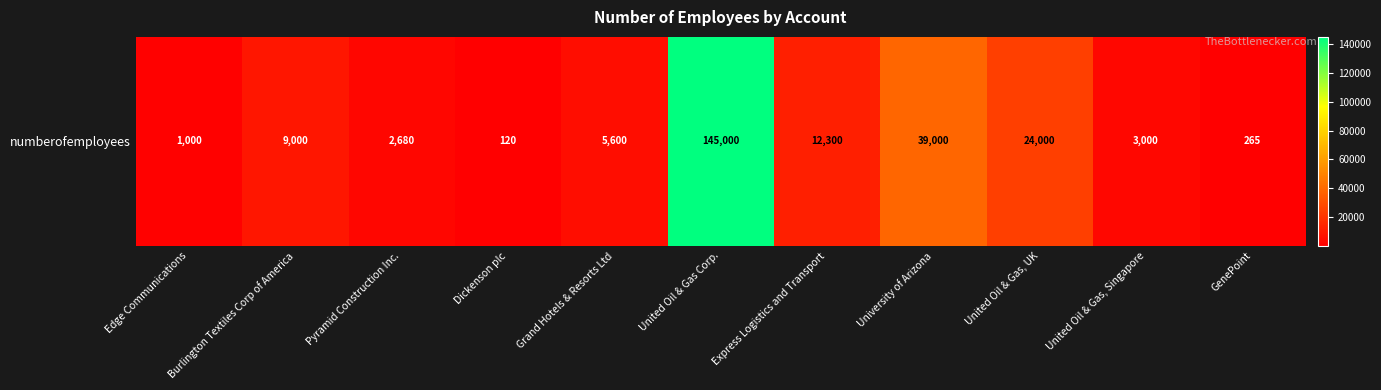

Reading left to right, transcribe all the data shown in this chart.

Edge Communications=1000	Burlington Textiles Corp of America=9000	Pyramid Construction Inc.=2680	Dickenson plc=120	Grand Hotels & Resorts Ltd=5600	United Oil & Gas Corp.=145000	Express Logistics and Transport=12300	University of Arizona=39000	United Oil & Gas, UK=24000	United Oil & Gas, Singapore=3000	GenePoint=265